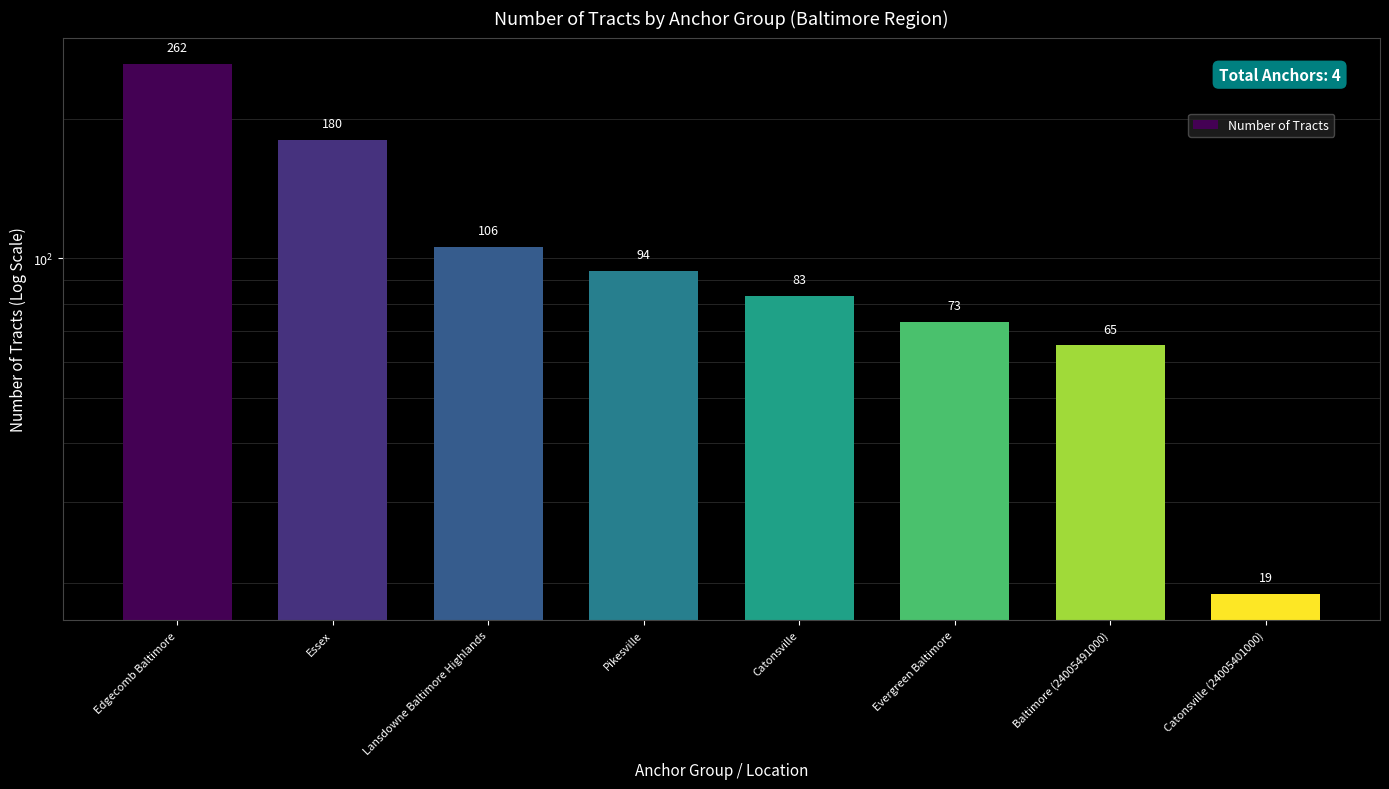

Read the value at Catonsville (24005401000).

19